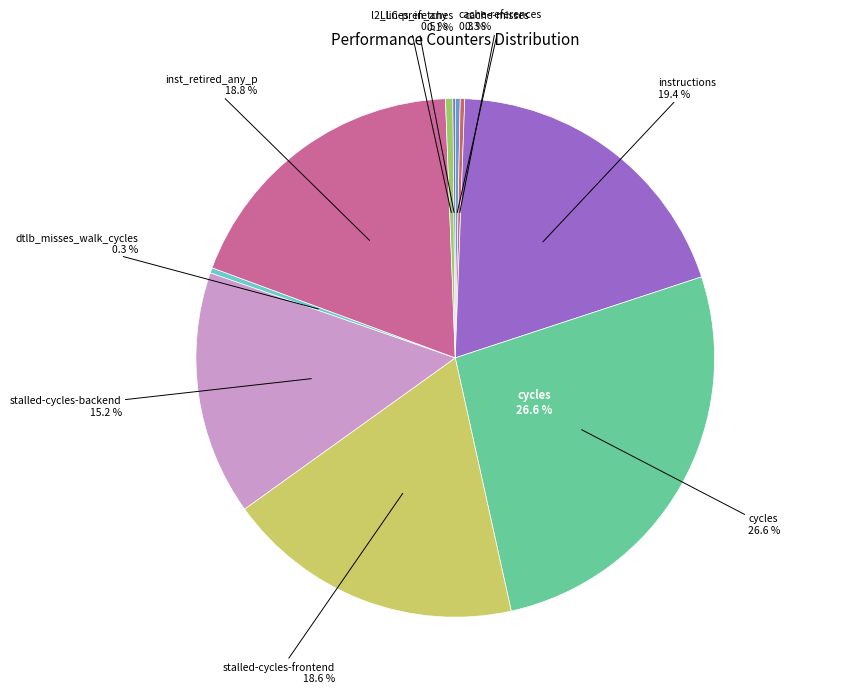

To the nearest percent, what is the average slice percentage?

10%